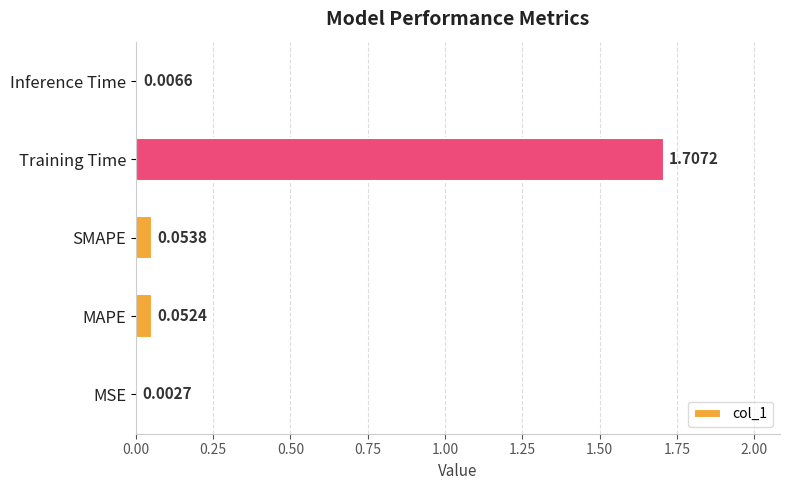

What is the sum of the values at Training Time and SMAPE?

1.8